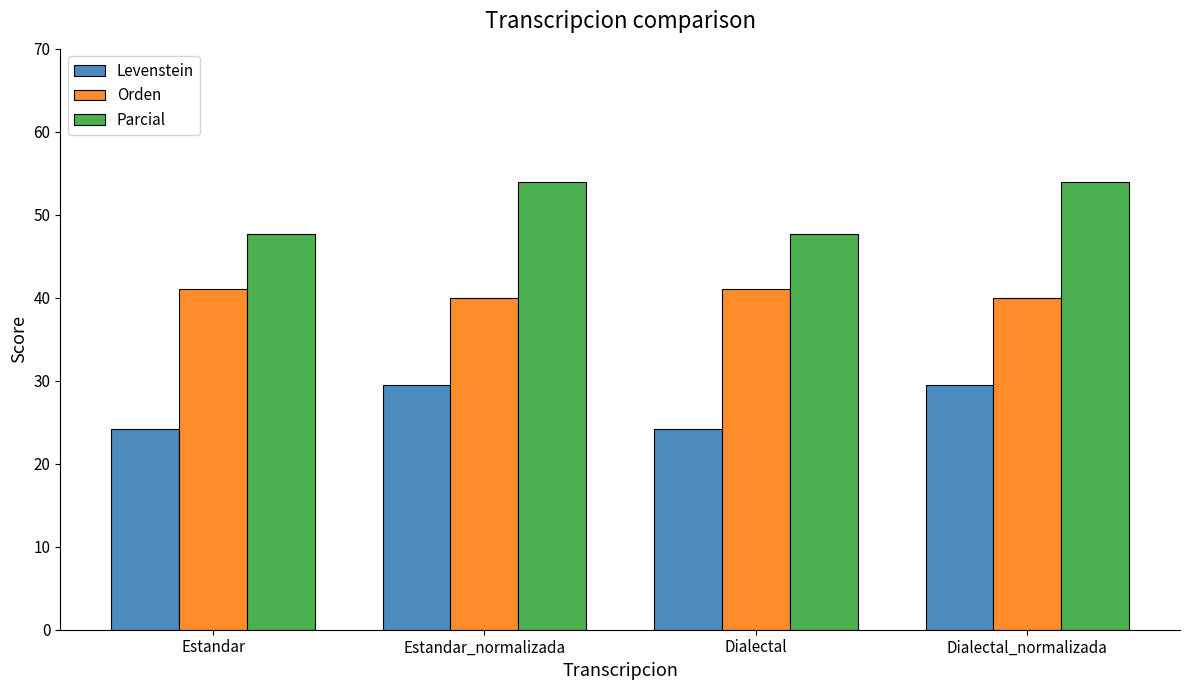

Does the chart contain stacked bars?

No